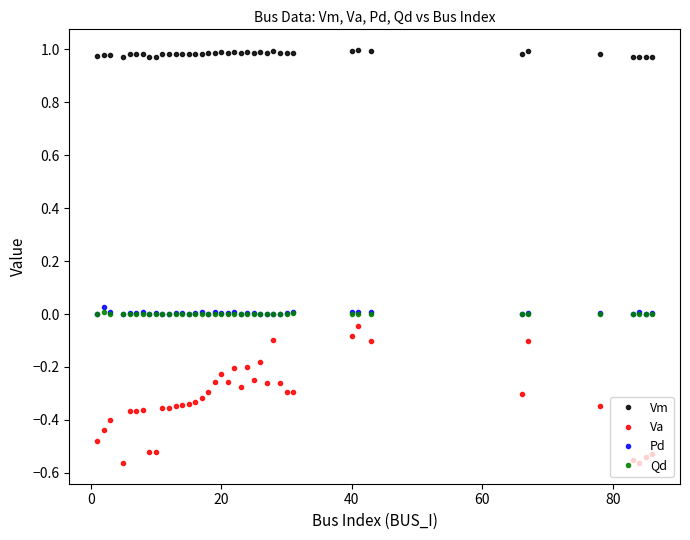

True or false: Vm and Va cross at least once.

False